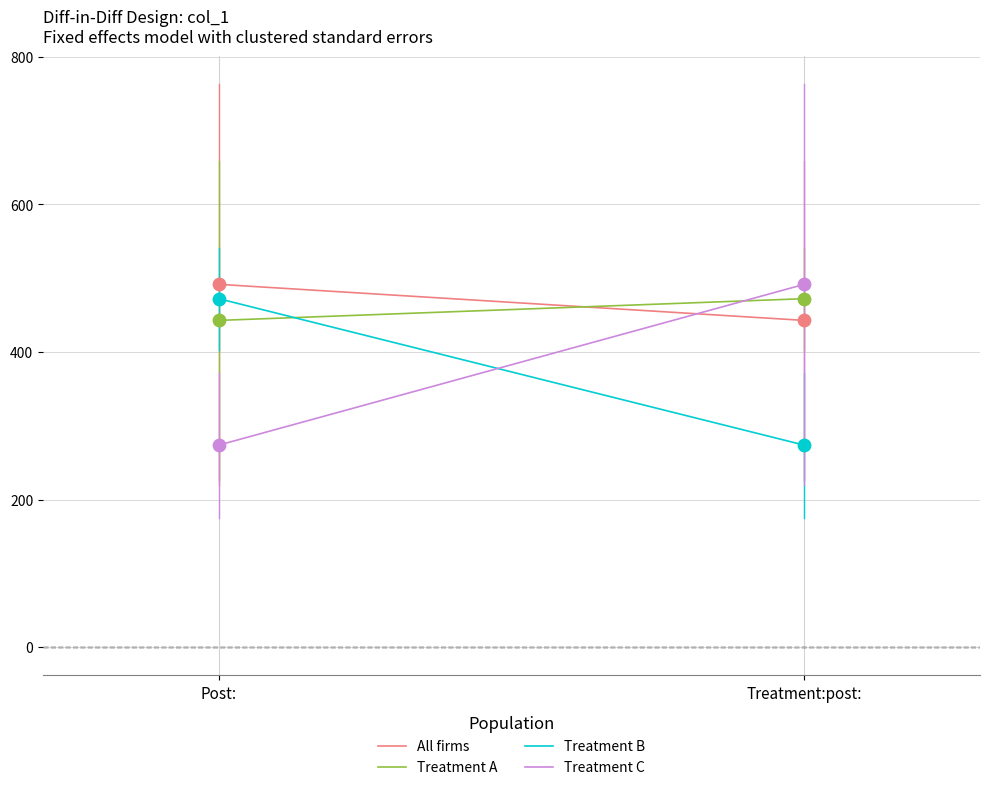

At how many categories does at least one series exceed 424?

2